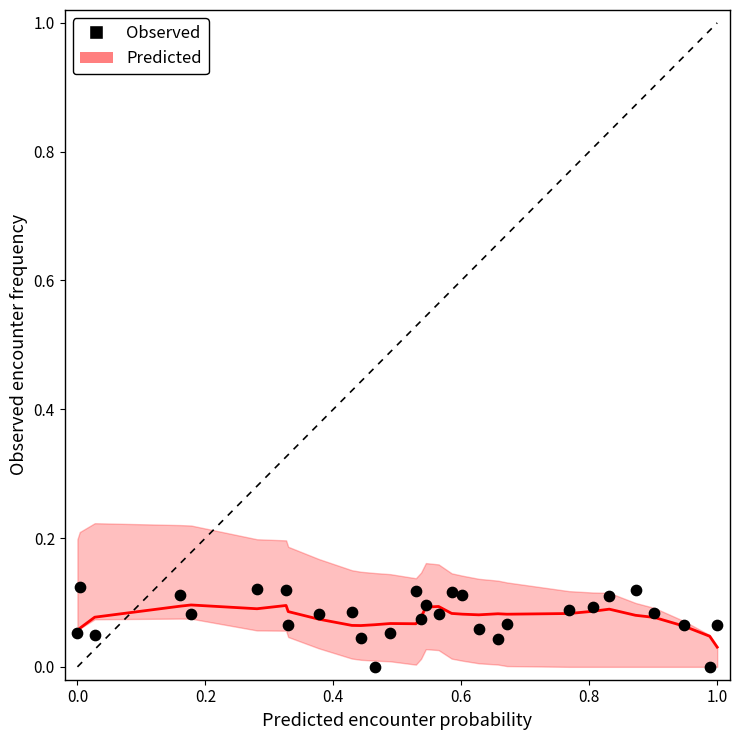

What is the range of X values (max minus min)?

1.0